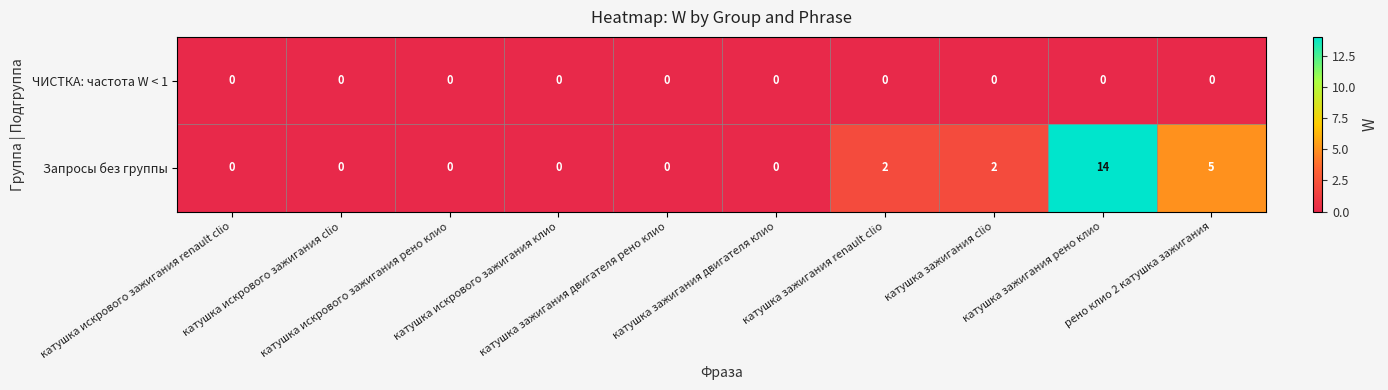

Which series has the largest range (max minus min)?

Запросы без группы